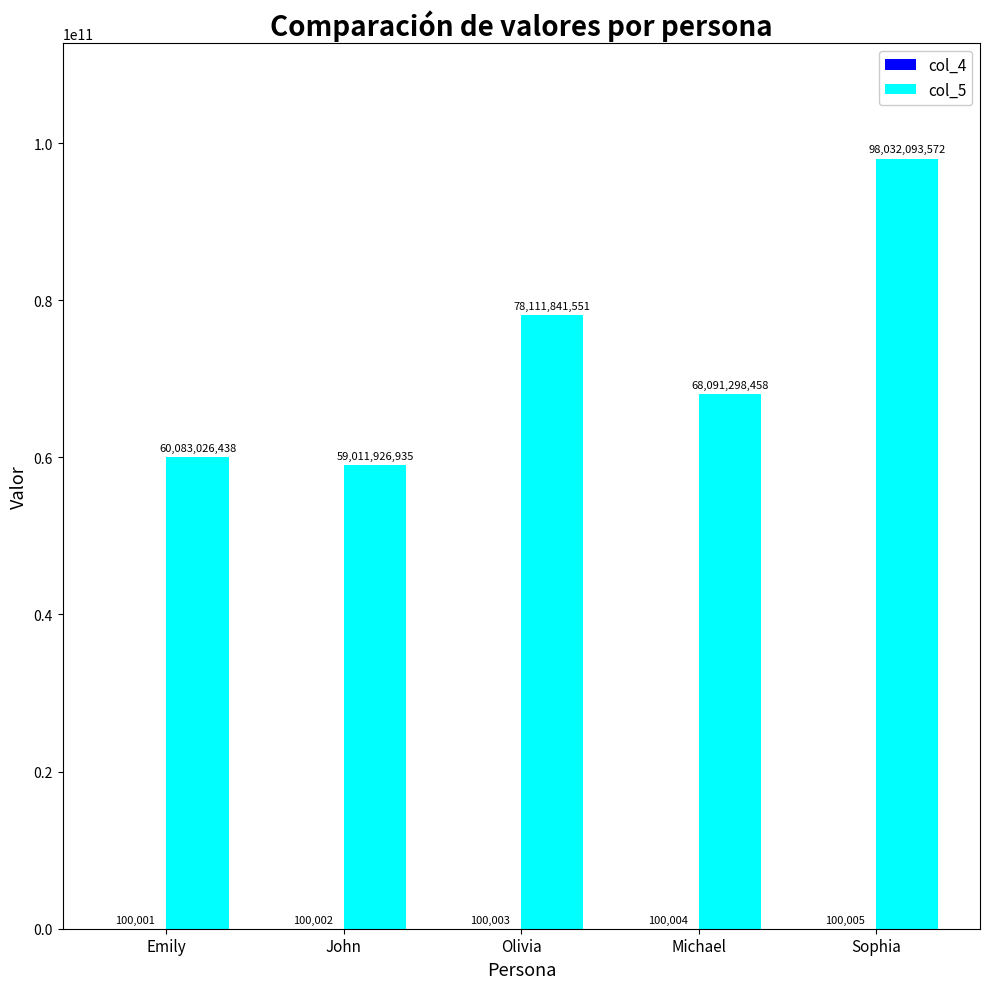

What is the sum of the col_5 values at John and Michael?

127103225393